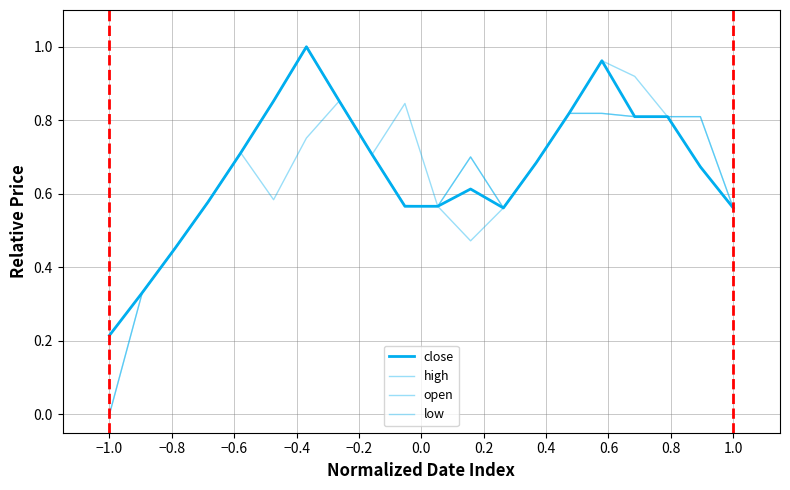

How many lines are shown in the chart?

4